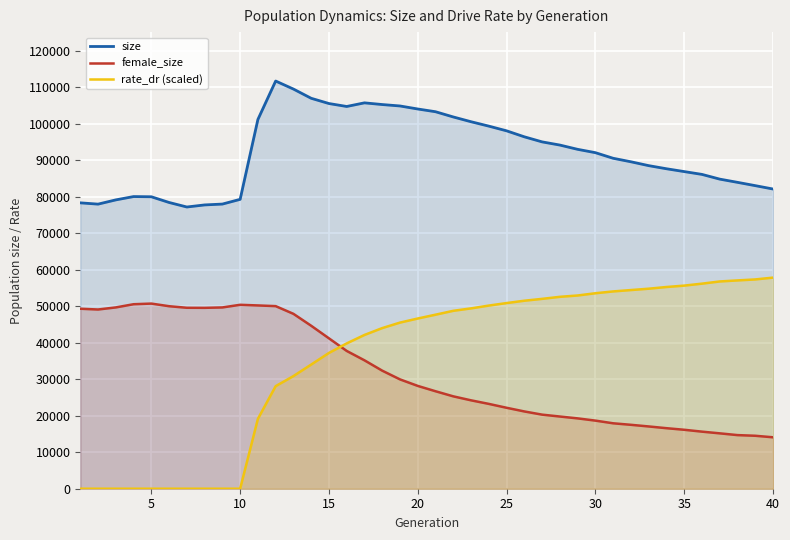

Which series has the largest total across all categories?

size